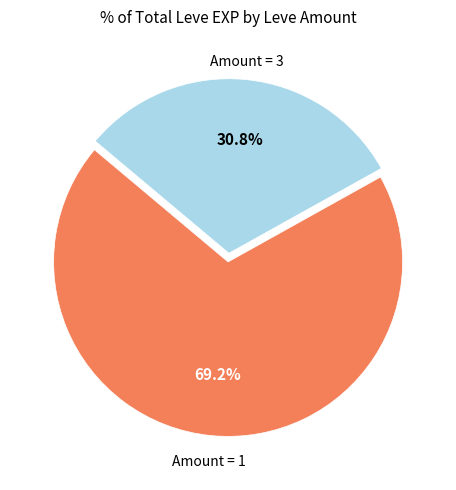

Does any single category account for the majority?

Yes